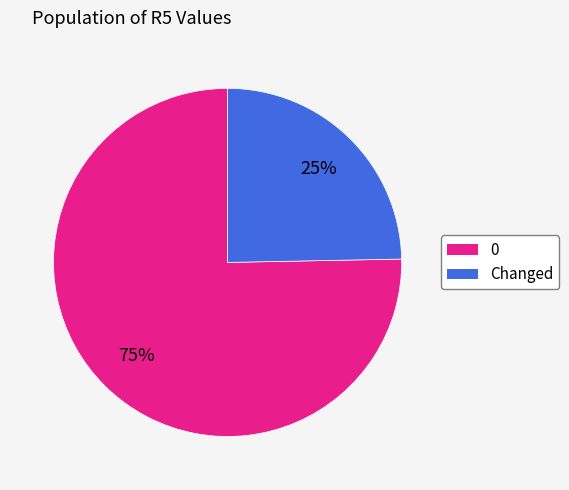

To the nearest percent, what is the combined percentage of 0 and Changed?

100%